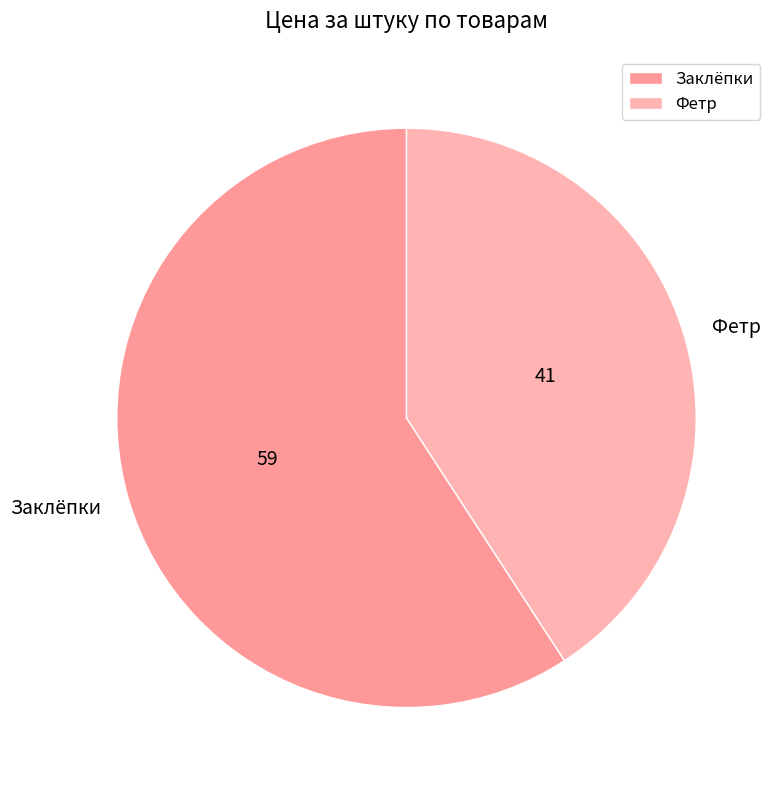

What is the ratio of the value at Фетр to the value at Заклёпки?

0.7